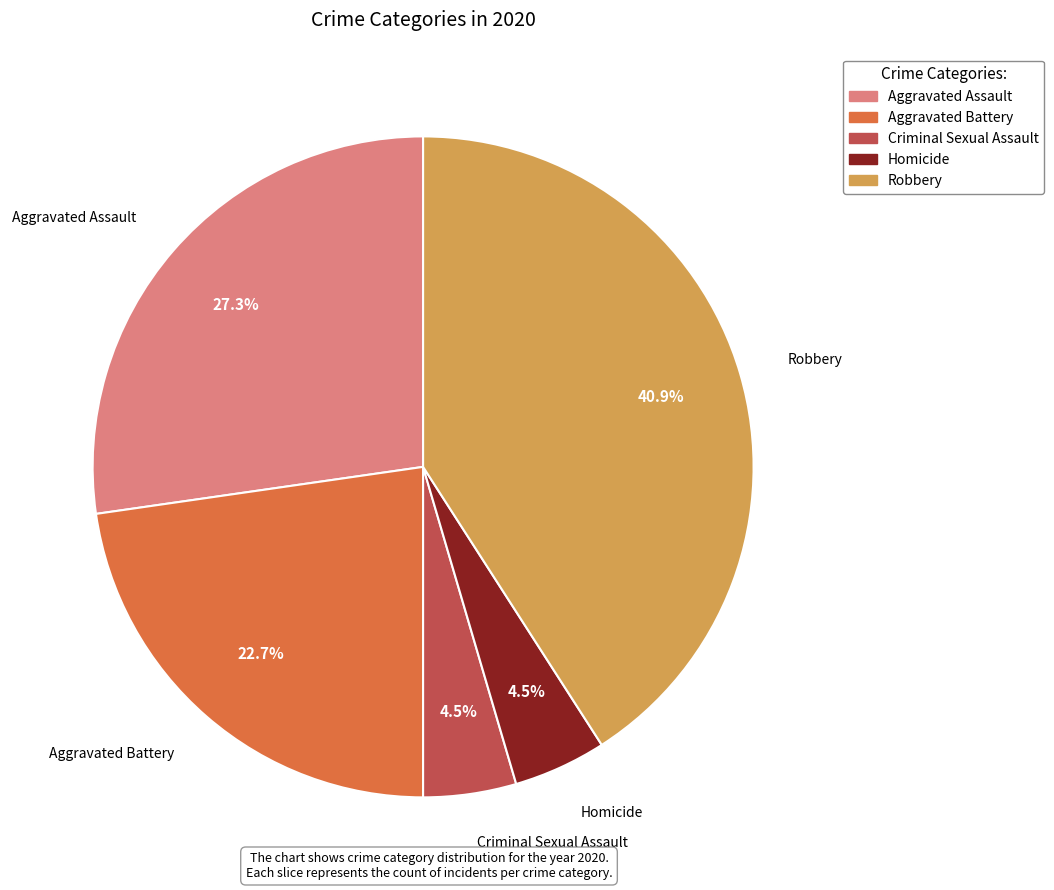

Is it true that Robbery is 41% of the pie?

True